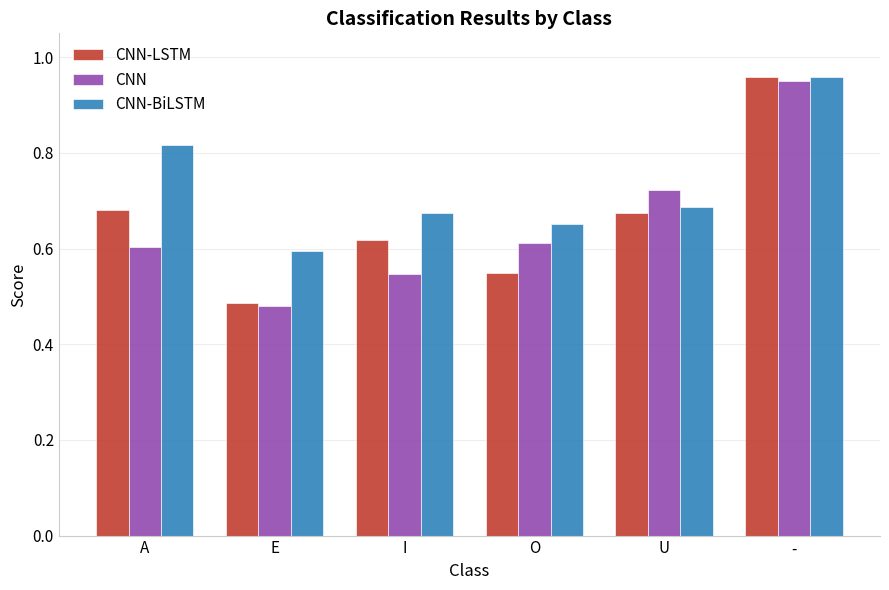

What is the label of the 2nd bar from the right?

U